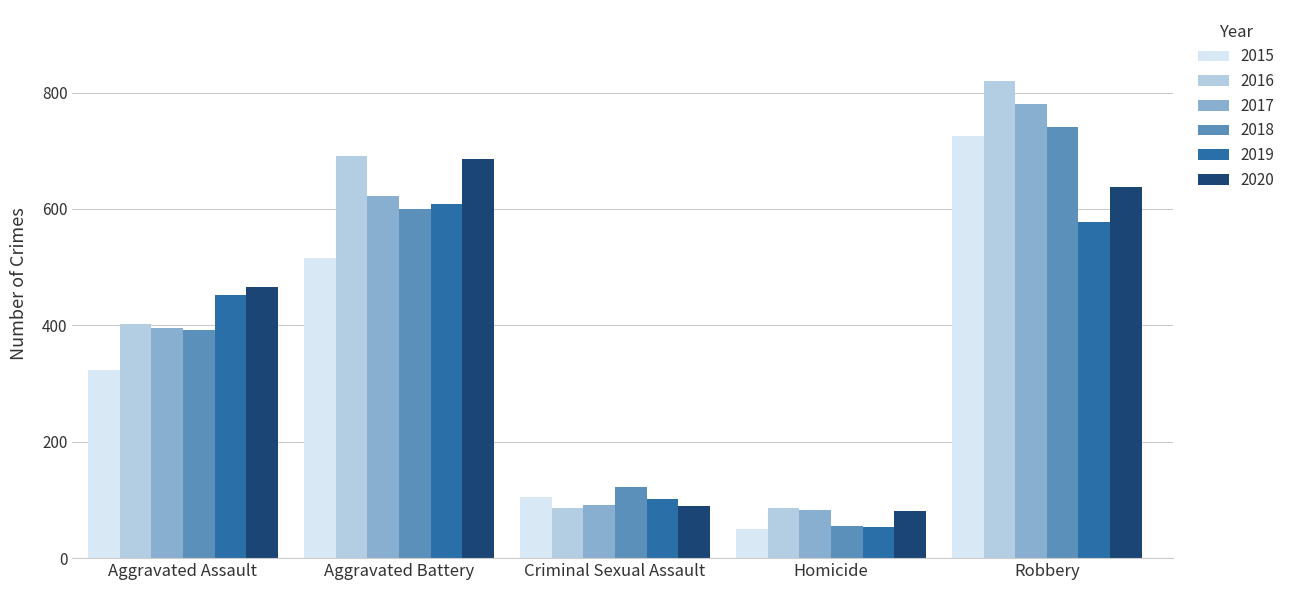

List the labels in order of 2017 value, largest first.

Robbery, Aggravated Battery, Aggravated Assault, Criminal Sexual Assault, Homicide